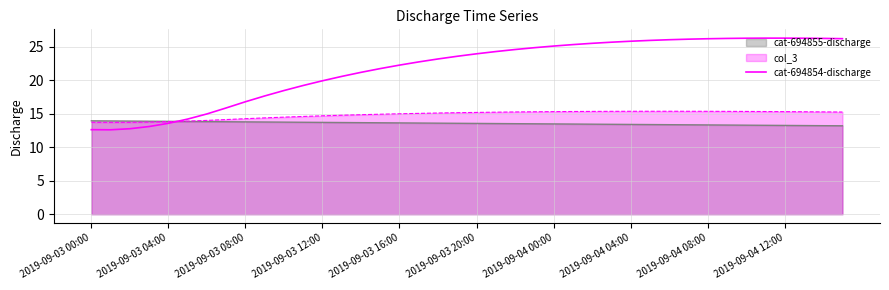

What is the maximum value shown in the chart?

26.3